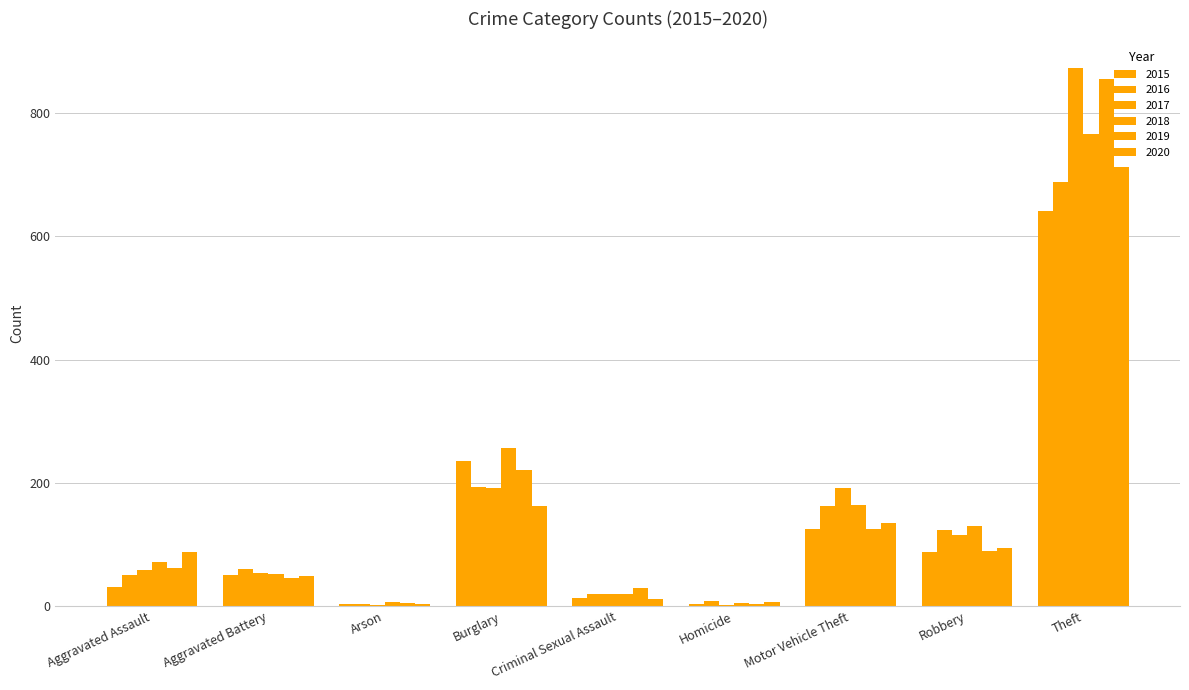

Which series has the largest total across all categories?

2017